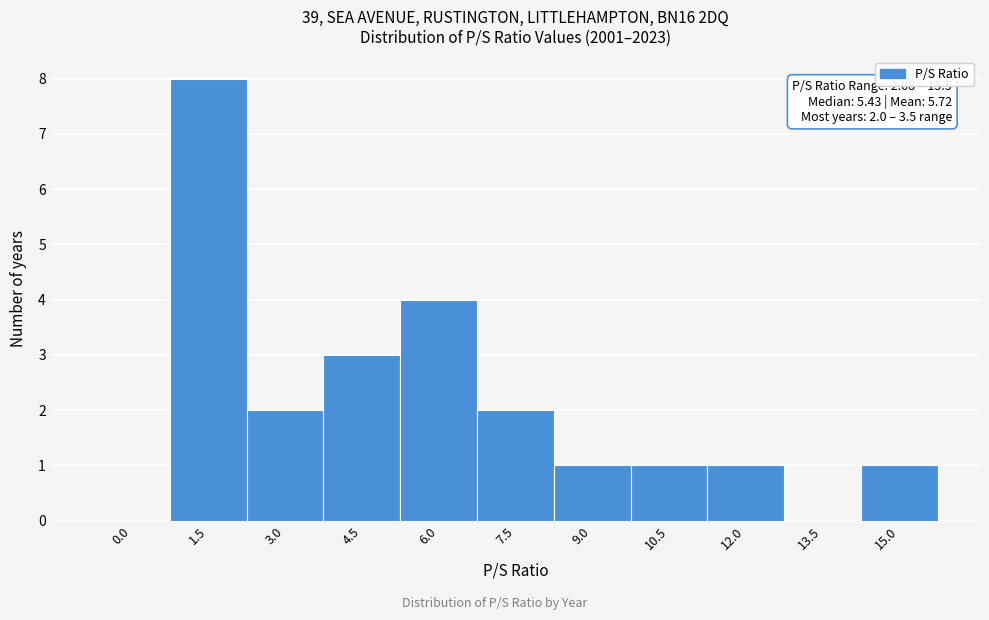

Reading left to right, what are all the values shown in this chart?

0.0=0	1.5=8	3.0=2	4.5=3	6.0=4	7.5=2	9.0=1	10.5=1	12.0=1	13.5=0	15.0=1